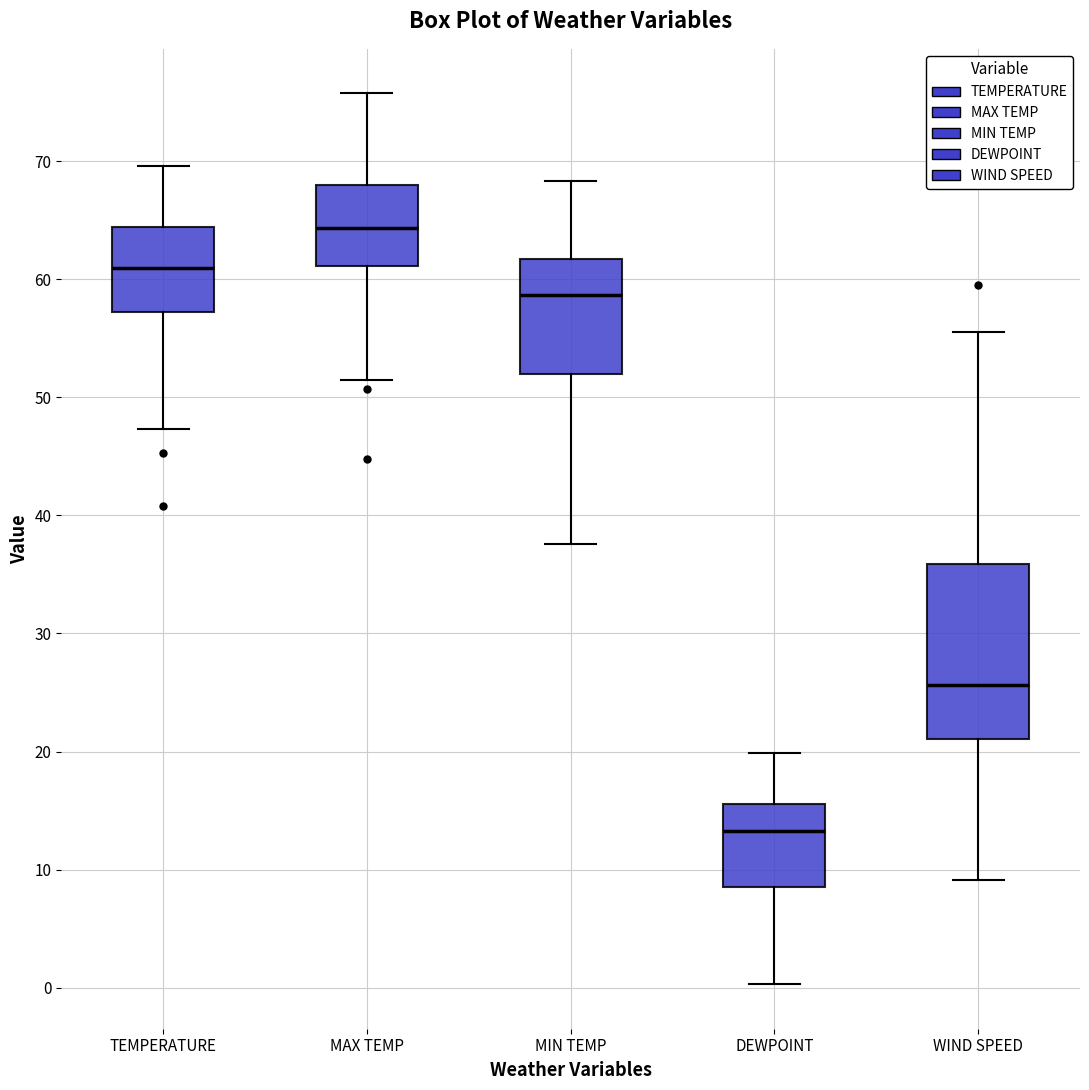

Reading left to right, read every box against the y-axis: the position of its median line, the range the box covers, and the ends of its whiskers. The values are not printed on the chart, so give them approximately, as read against the axis.

TEMPERATURE: median 61, box 57 to 64, whiskers 47 to 70
MAX TEMP: median 64, box 61 to 68, whiskers 51 to 76
MIN TEMP: median 59, box 52 to 62, whiskers 38 to 68
DEWPOINT: median 13, box 9 to 16, whiskers 0 to 20
WIND SPEED: median 26, box 21 to 36, whiskers 9 to 56